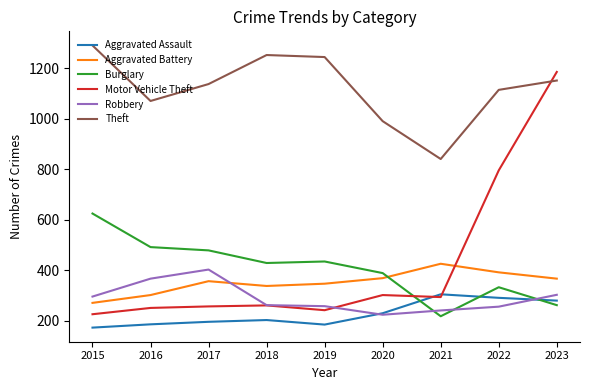

At which label does Burglary first exceed 429?

2015